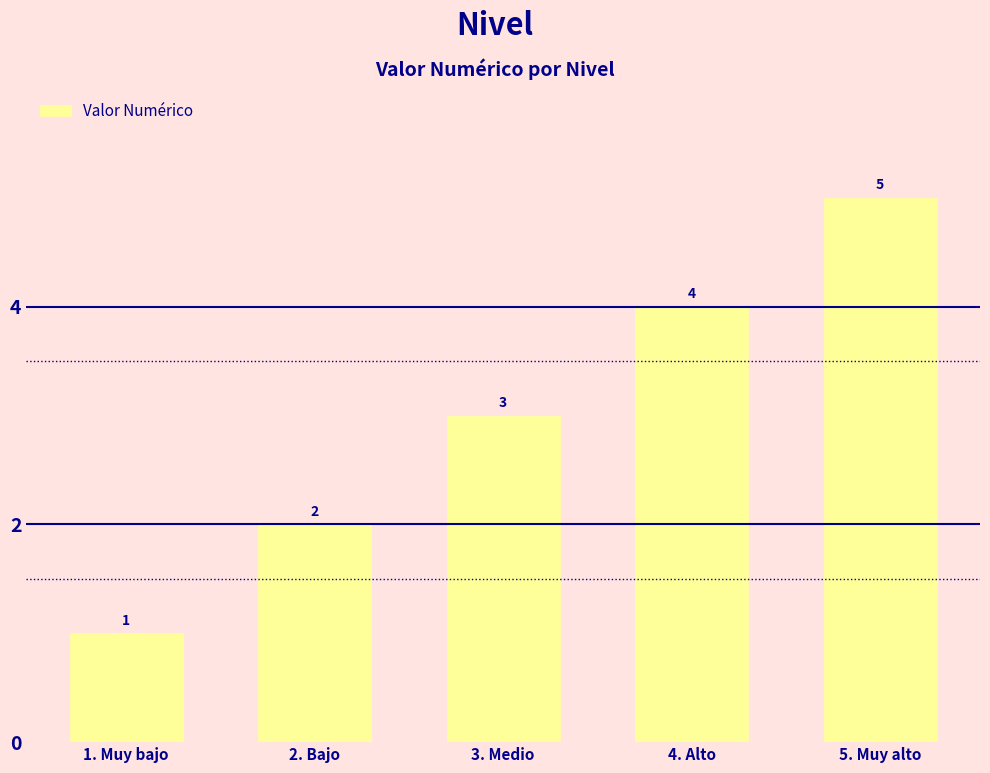

At which label is the value closest to 3?

3. Medio